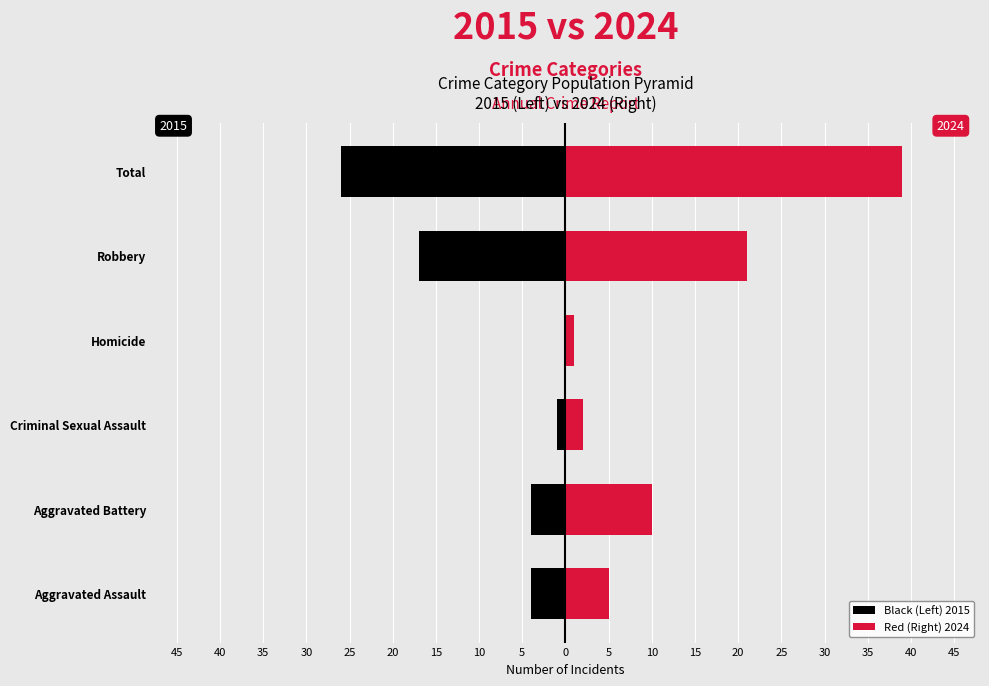

The Red (Right) 2024 series shows 1 at Homicide. True or false?

False